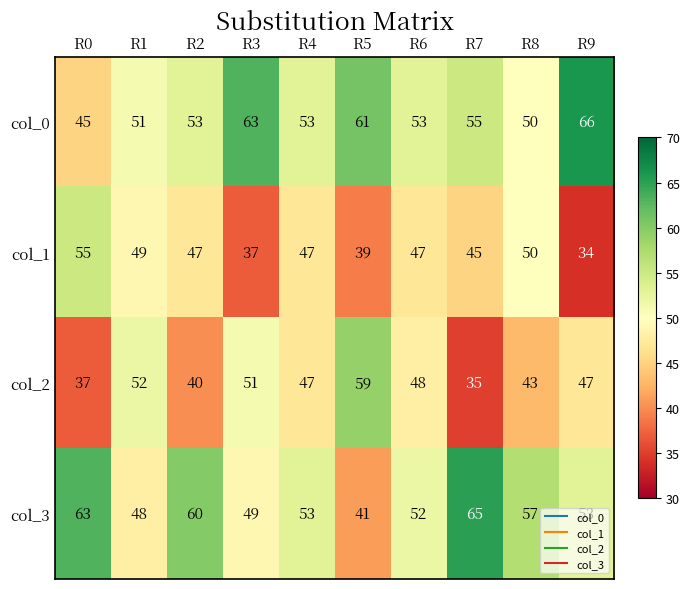

What is the average value of the col_3 series?

54